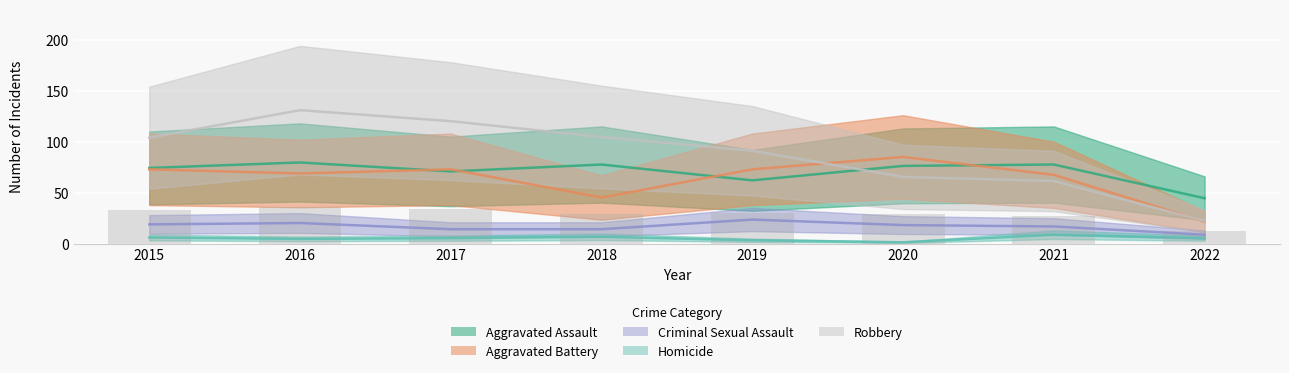

What is the difference between the maximum and minimum values in the Criminal Sexual Assault series?

14.8